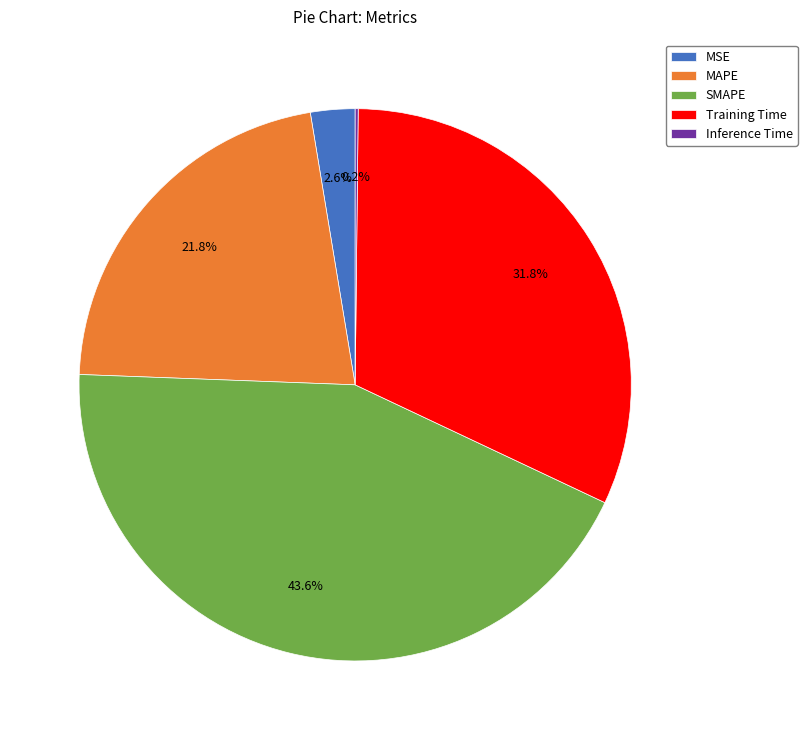

Combined, what portion of the pie is Training Time and SMAPE?

75.4%